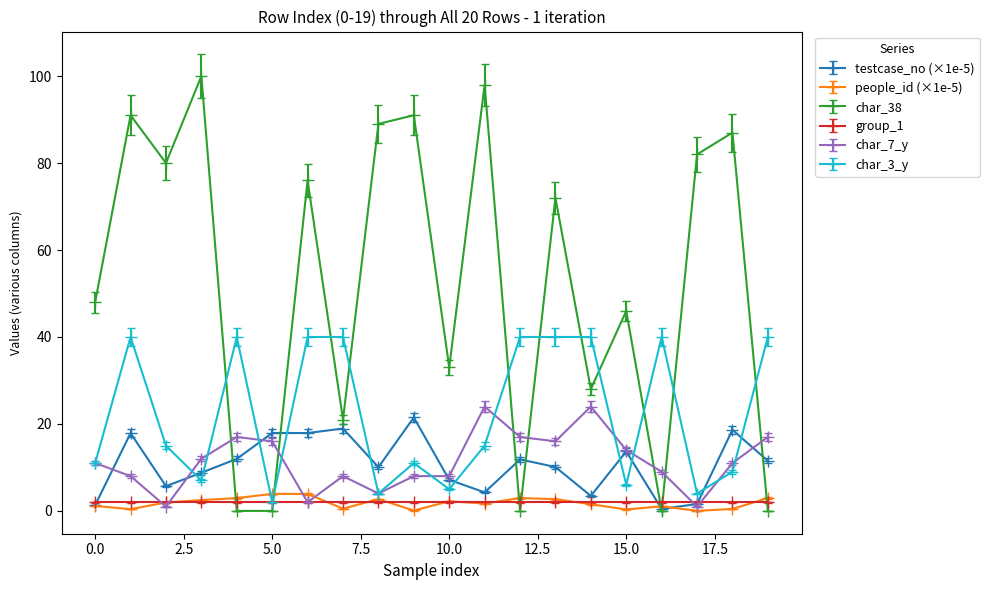

True or false: char_38 has more than 2 interior local peaks.

True